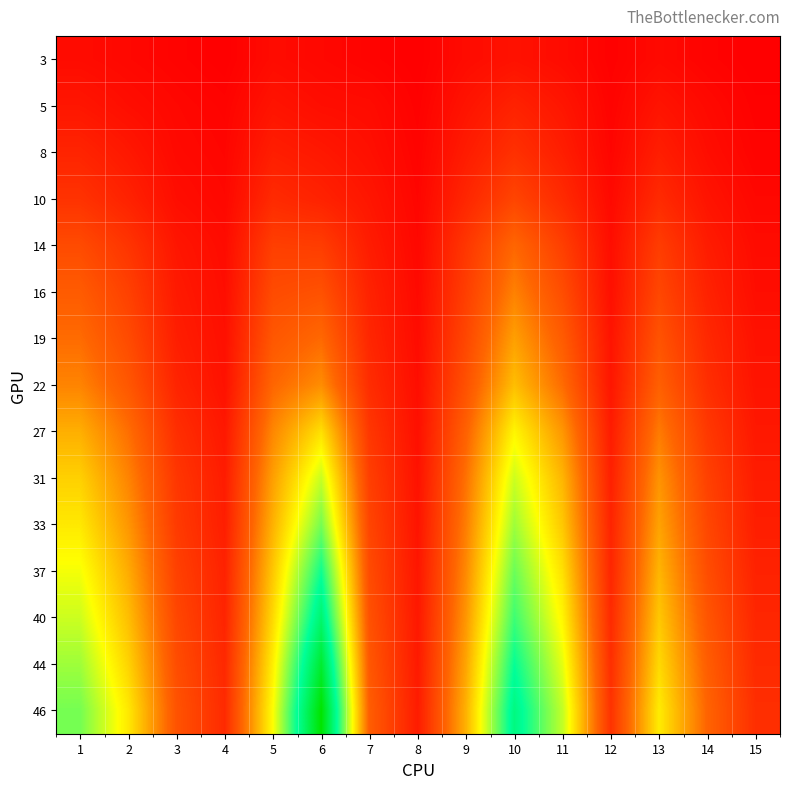

How many distinct data groups are displayed?

15